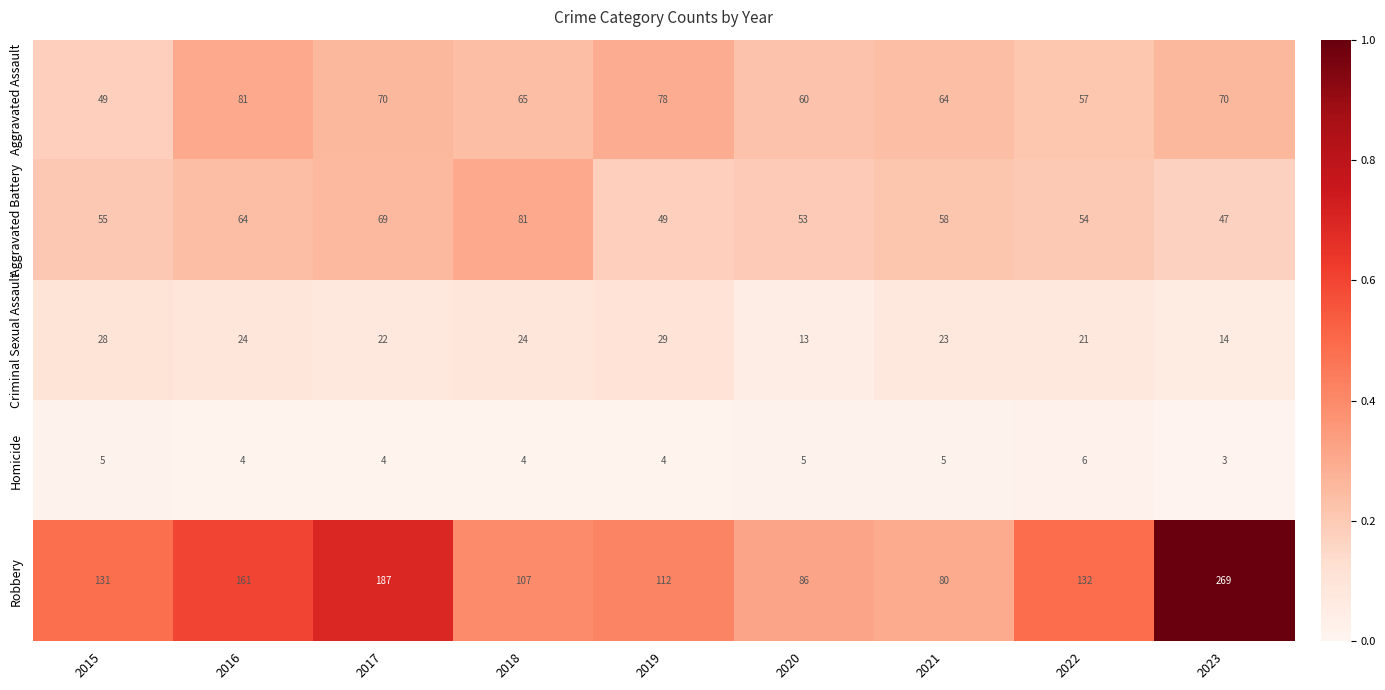

True or false: Aggravated Battery has a value of 81 at 2018.

True